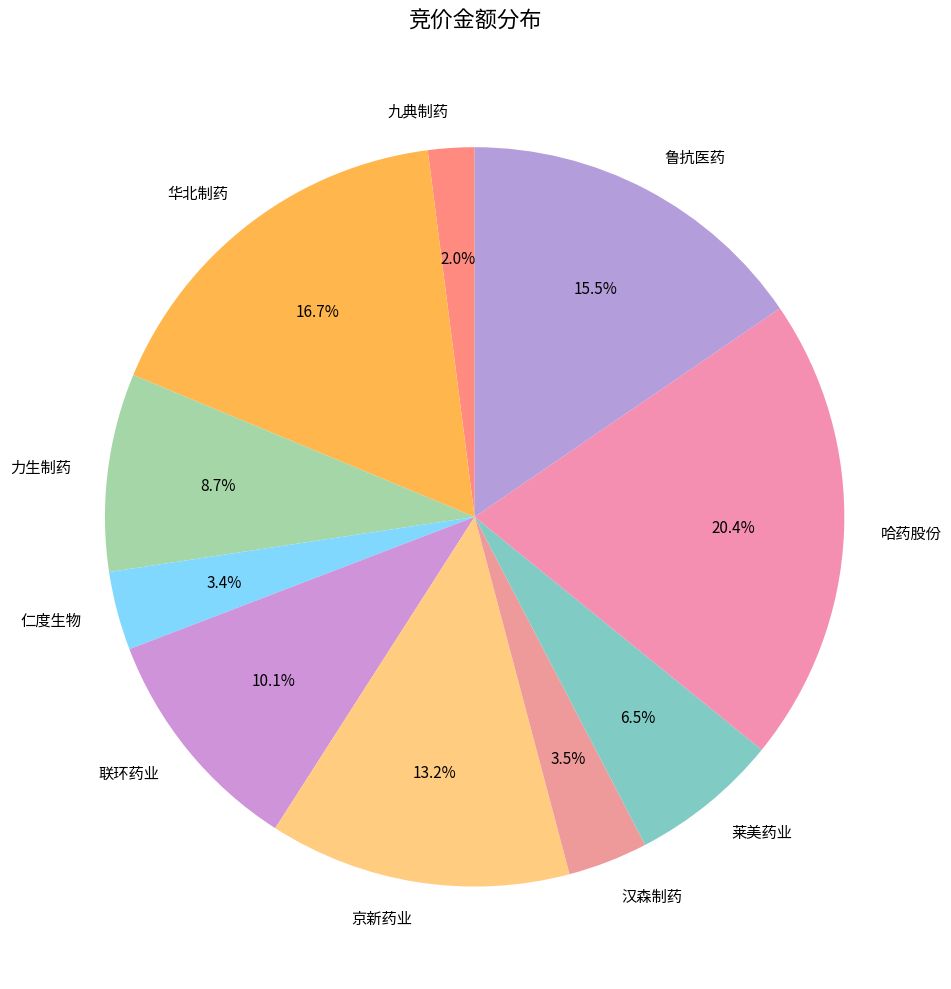

Which slice is the largest?

哈药股份